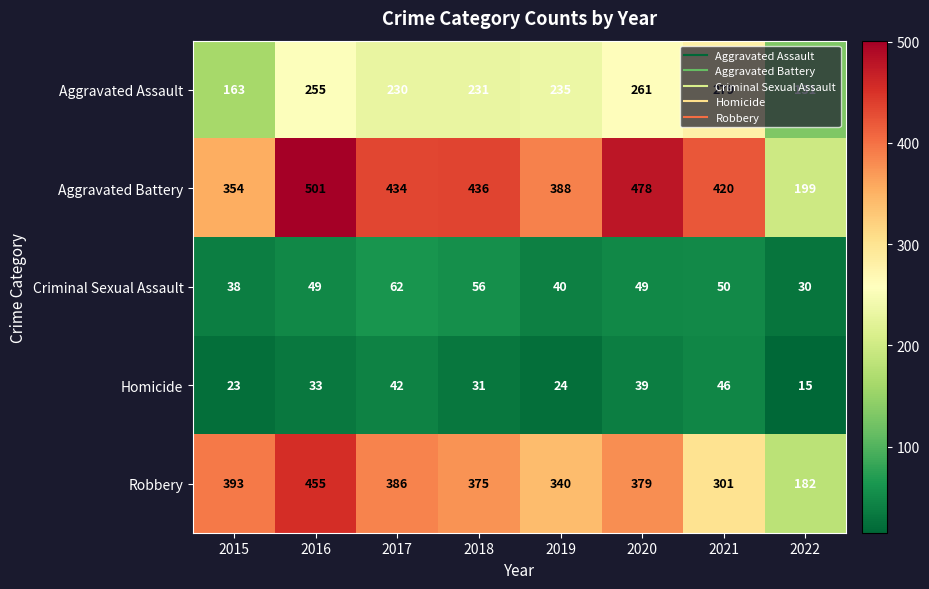

Which series has the largest total across all categories?

Aggravated Battery